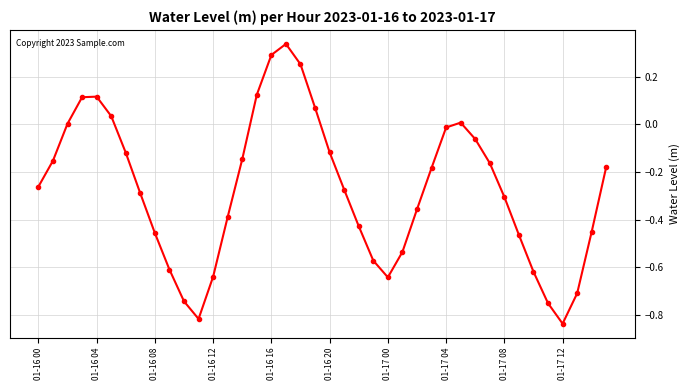

How many interior local peaks (higher than both neighbors) does the data have?

3